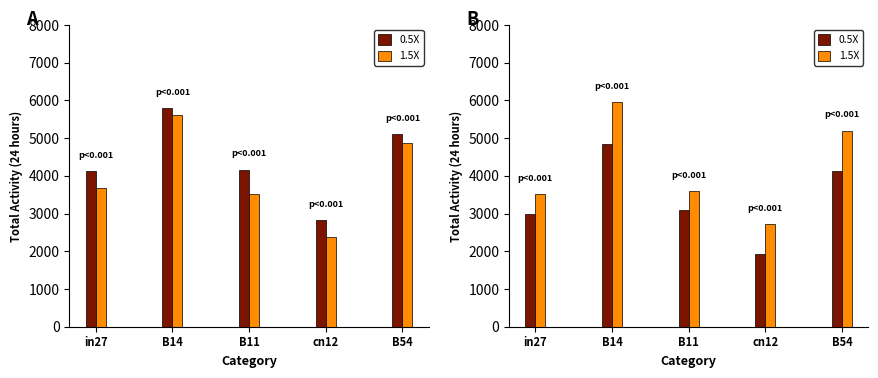

What position from the right is B54?

1